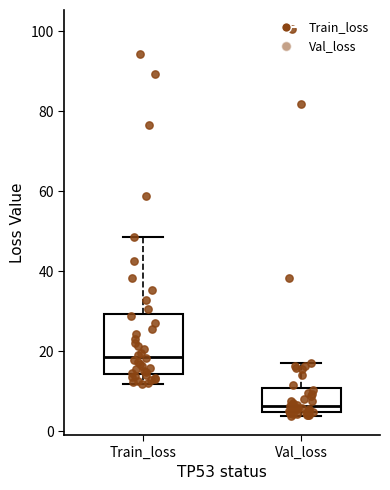

Which box is the tallest, from its lower edge to its upper edge?

Train_loss